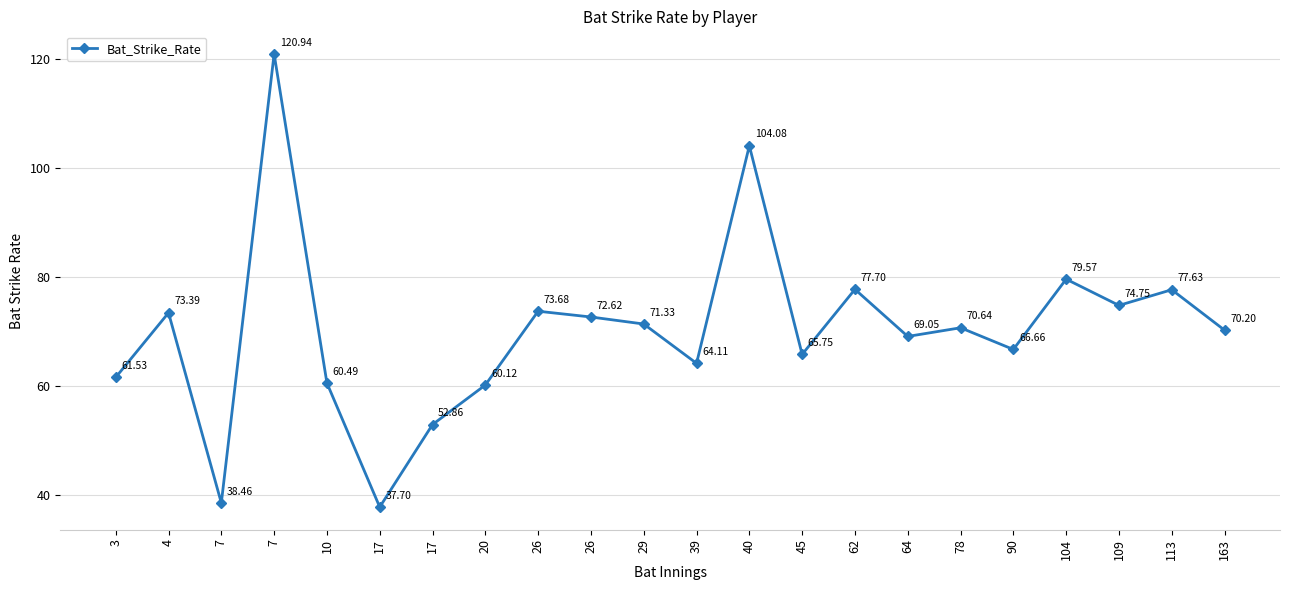

Count the number of categories in the chart.

22